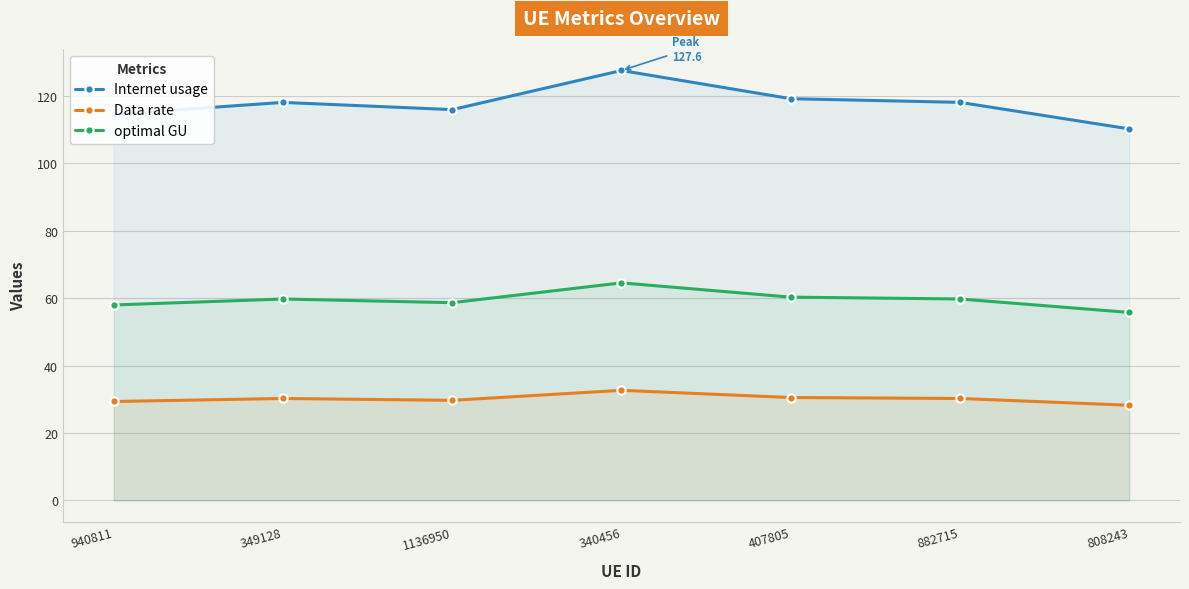

What are all the series names shown in the legend?

Internet usage, Data rate, optimal GU